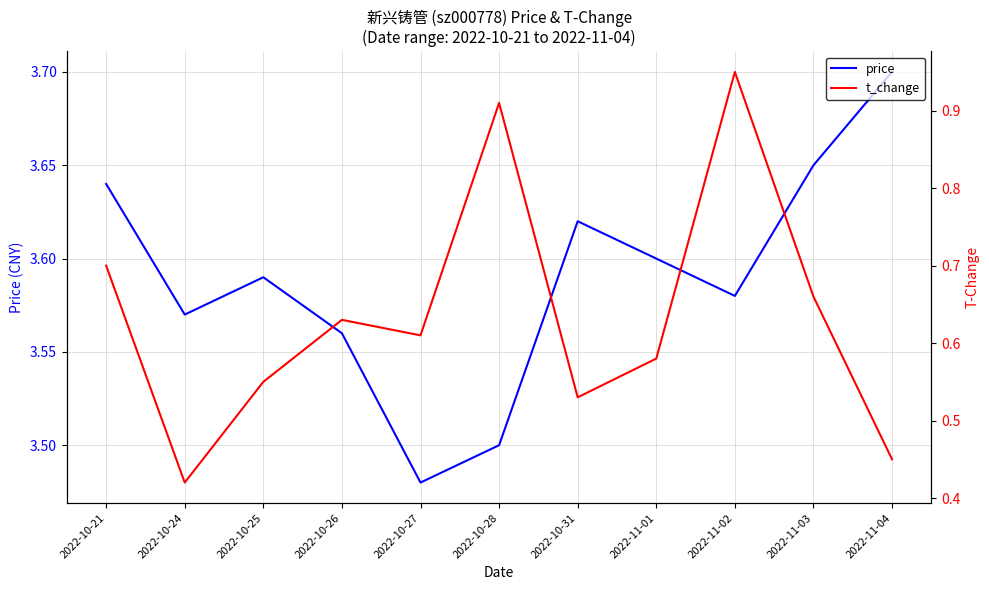

Does the chart display data point markers on the line(s)?

No